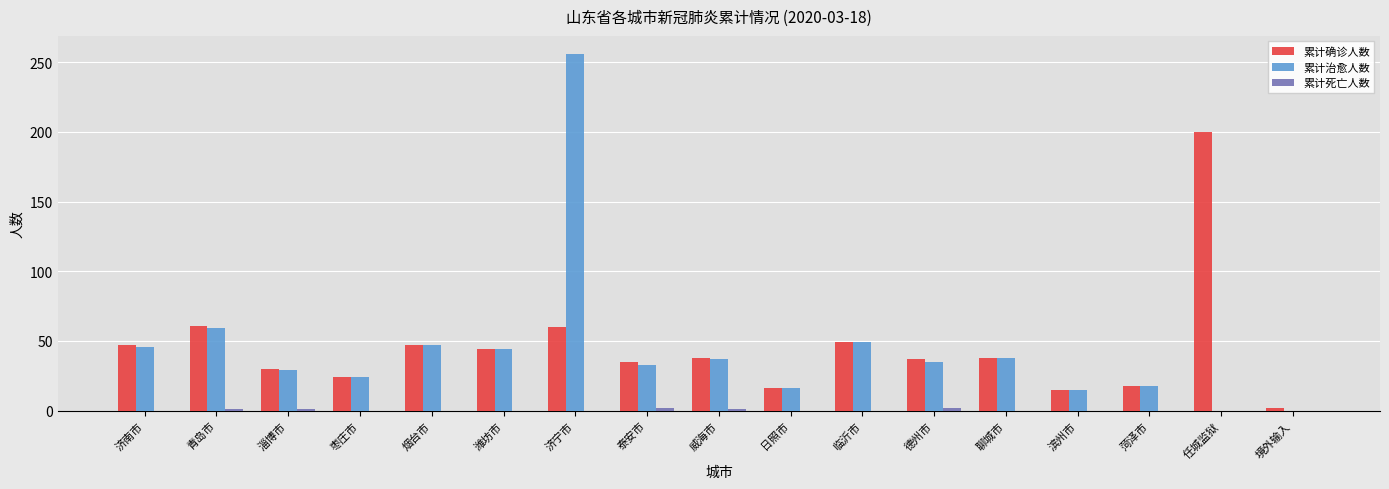

What is the maximum value shown in the chart?

256